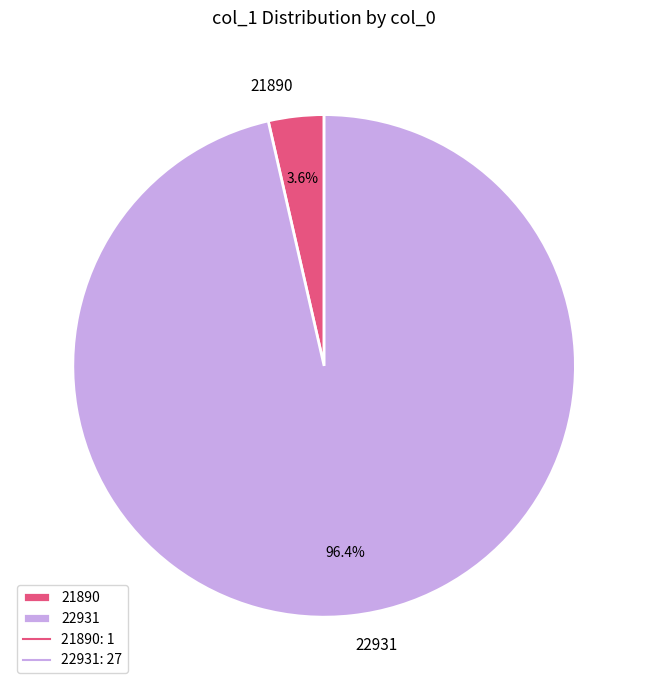

Is the sum of 22931 and 21890 greater than half?

Yes